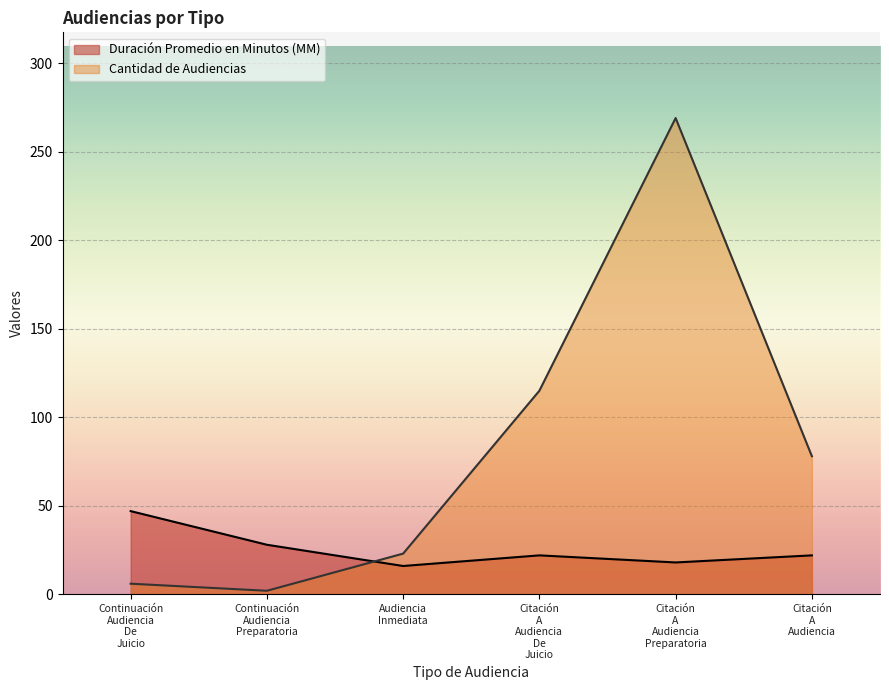

Is the value of Duración Promedio en Minutos (MM) at Citación A Audiencia Preparatoria greater than the value of Cantidad de Audiencias at Citación A Audiencia De Juicio?

No